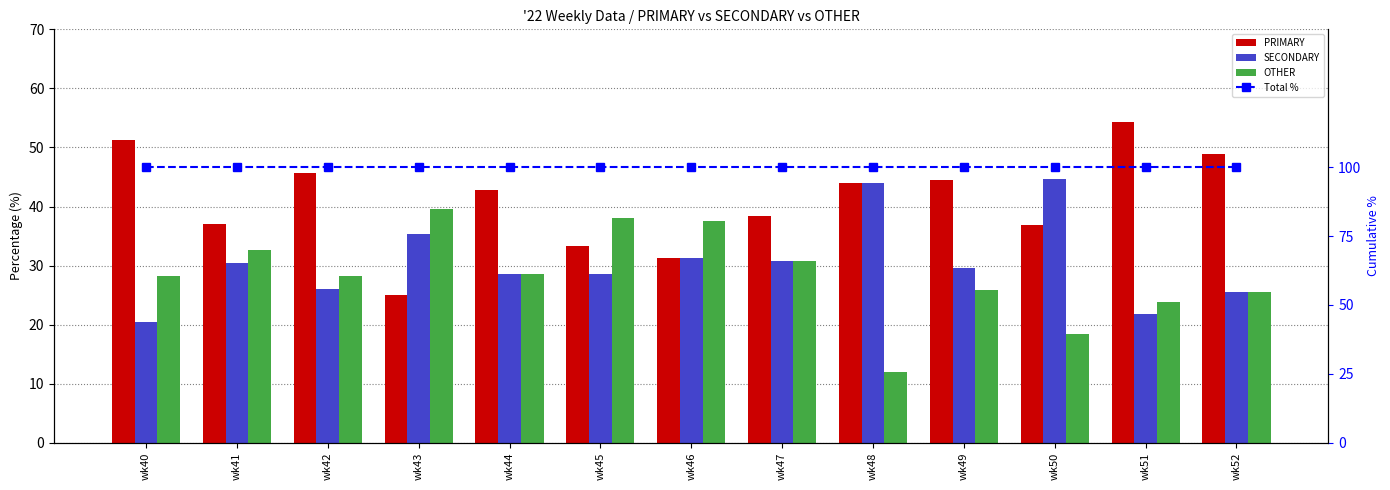

Is it true that PRIMARY equals 48.9 at wk52?

True